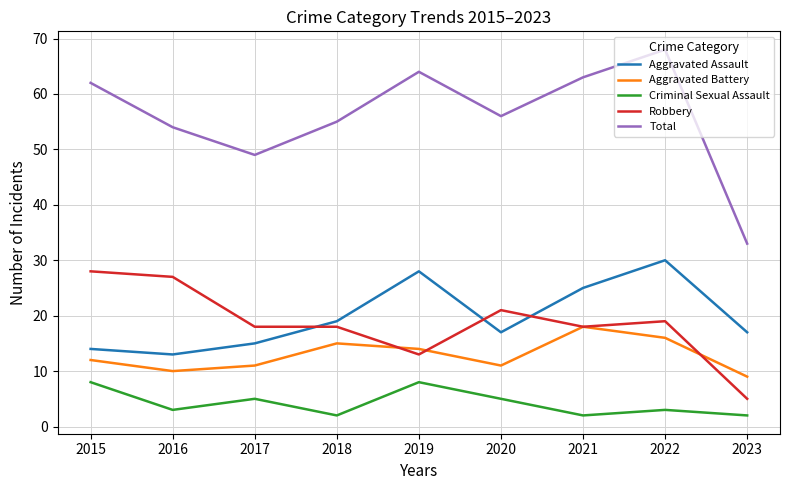

What is the average value of the Aggravated Assault series?

20